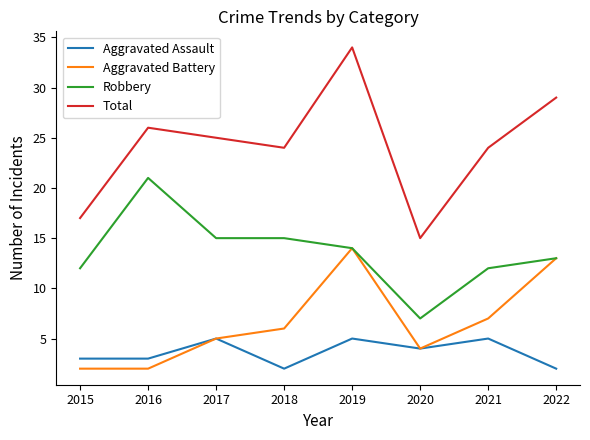

Rank the series at 2021 from highest to lowest value.

Total, Robbery, Aggravated Battery, Aggravated Assault